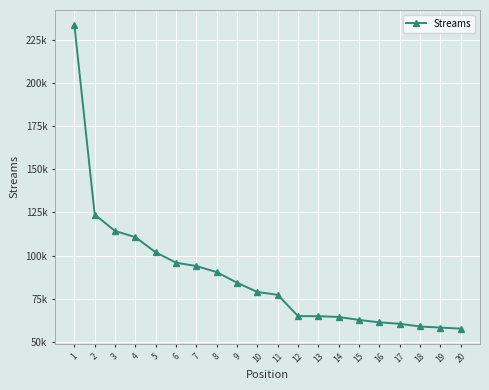

Which label corresponds to the smallest value in the chart?

20